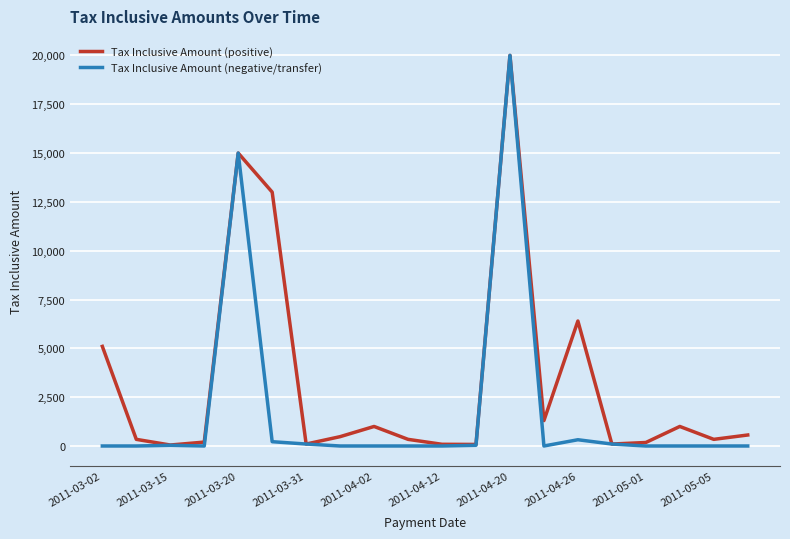

Rank the series by their average value, from lowest to highest.

Tax Inclusive Amount (negative/transfer), Tax Inclusive Amount (positive)